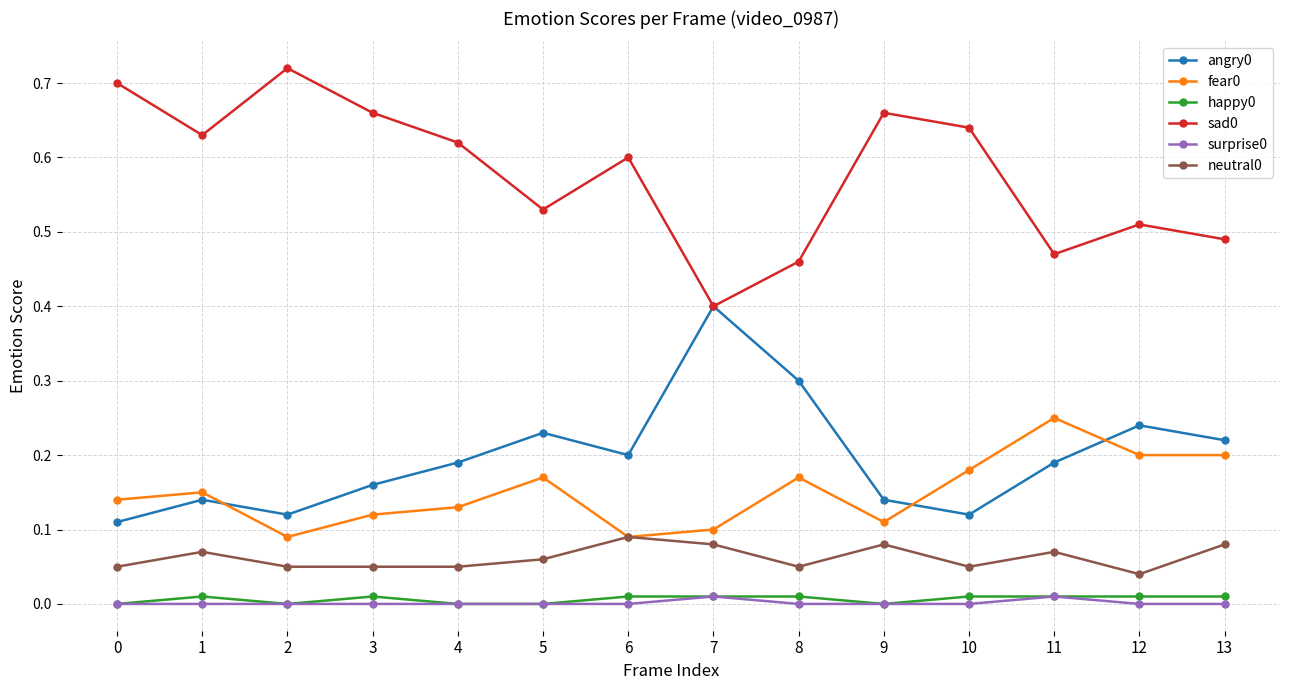

Which label corresponds to the largest value in the chart?

2